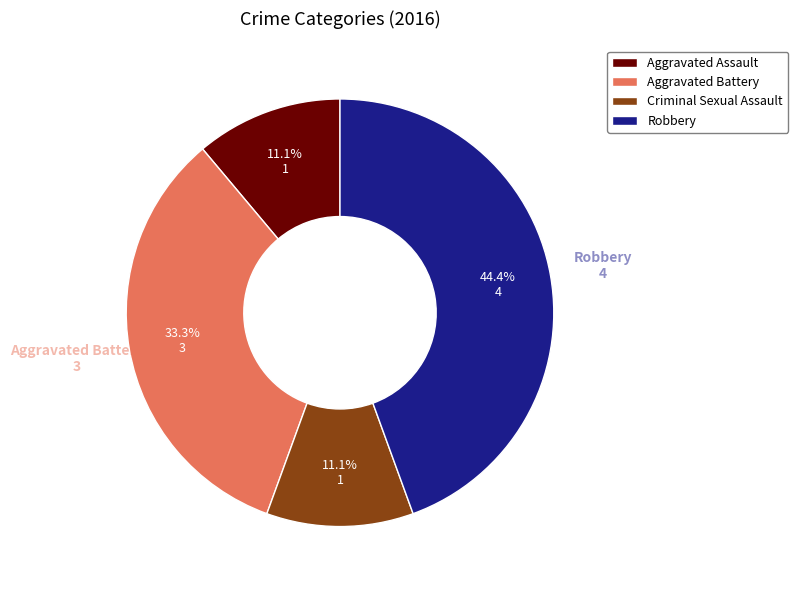

To the nearest percent, what is the combined percentage of Aggravated Battery and Aggravated Assault?

44%